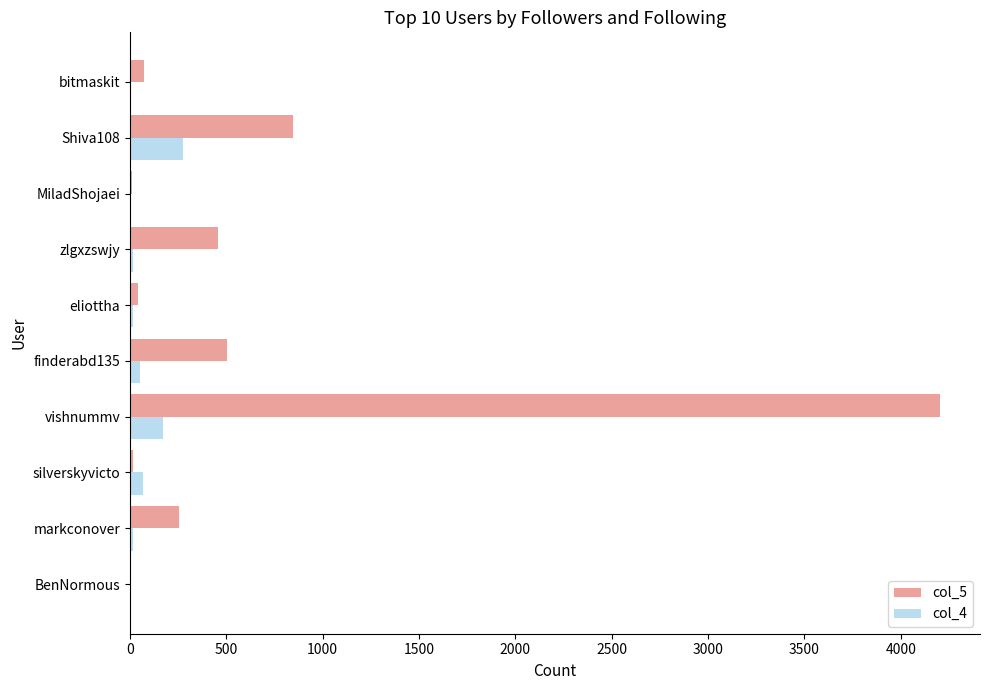

The col_5 series shows 456 at zlgxzswjy. True or false?

True